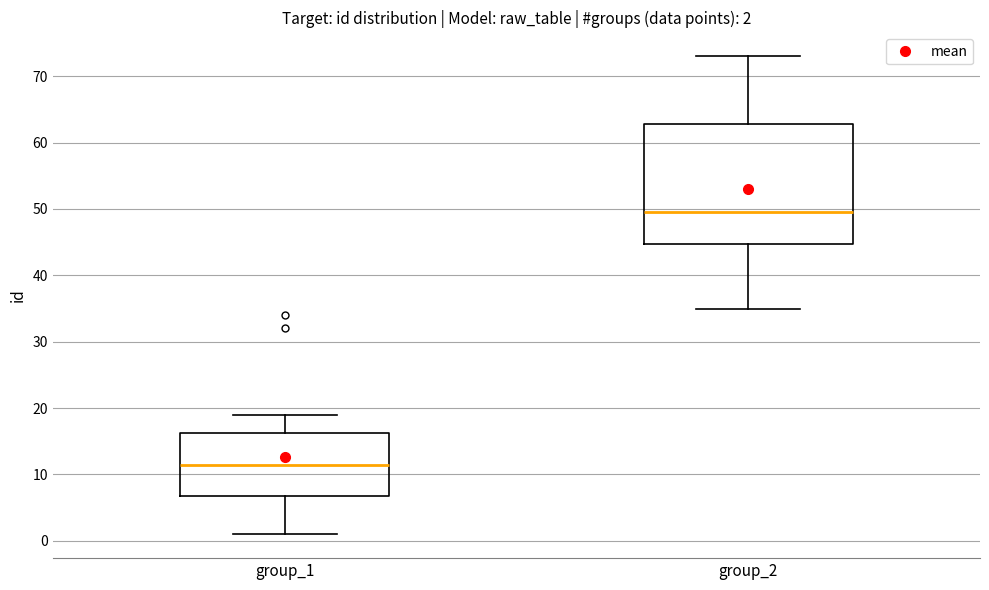

Which box is the tallest, from its lower edge to its upper edge?

group_2